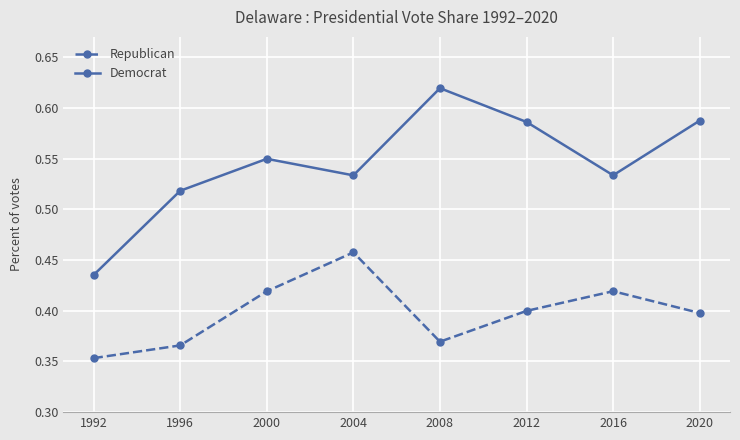

At which label does Republican reach its minimum?

1992